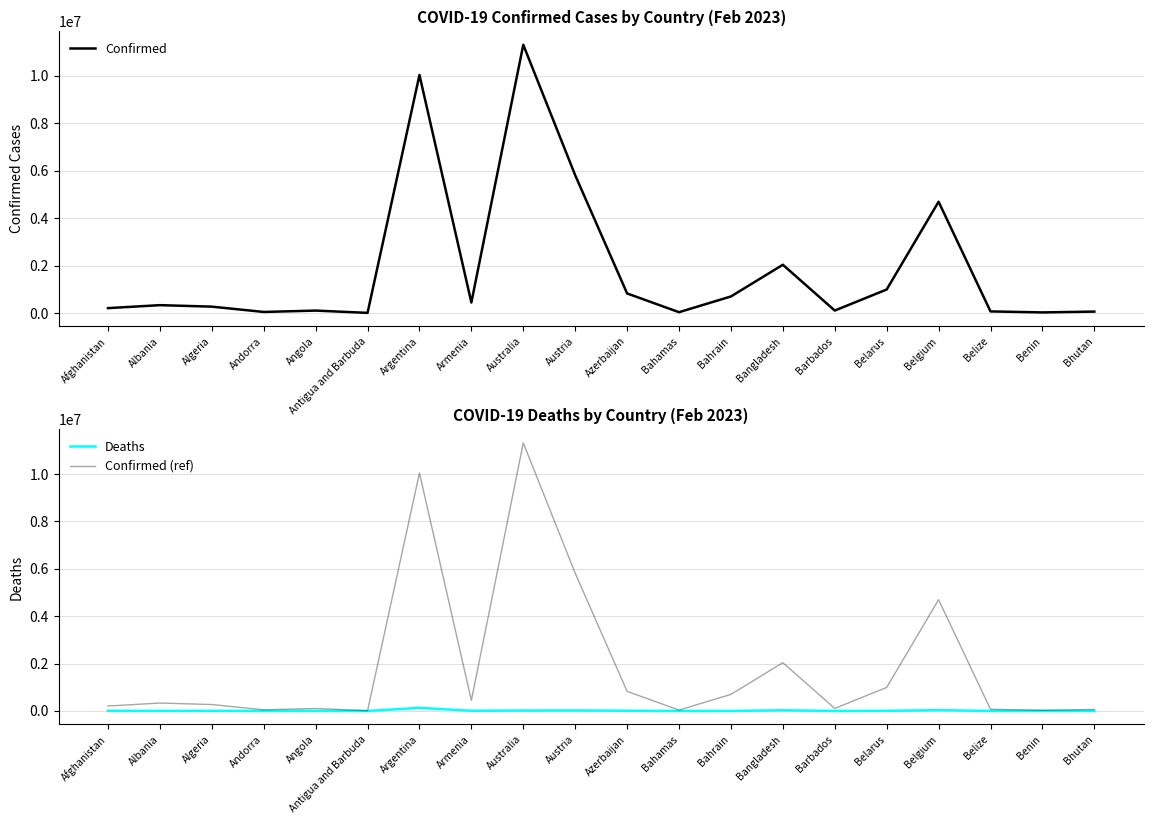

What is the value of the Confirmed point at the 17th from the left?

4695403